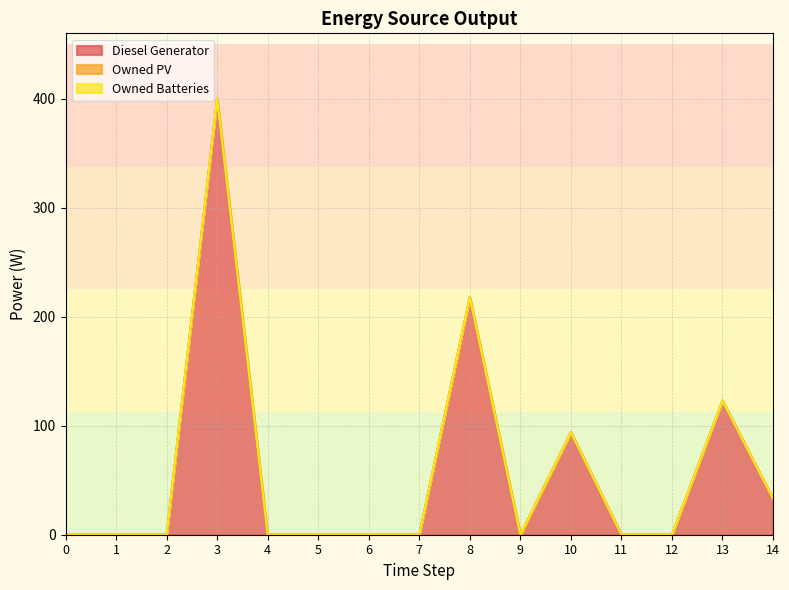

Reading left to right, list all the values displayed in this chart.

Diesel Generator: 0=0	1=0	2=0	3=400	4=0	5=0	6=0	7=0	8=218	9=0	10=94	11=0	12=0	13=123	14=33
Owned PV: 0=0	1=0	2=0	3=0	4=0	5=0	6=0	7=0	8=0	9=0	10=0	11=0	12=0	13=0	14=0
Owned Batteries: 0=0	1=0	2=0	3=0	4=0	5=0	6=0	7=0	8=0	9=0	10=0	11=0	12=0	13=0	14=0